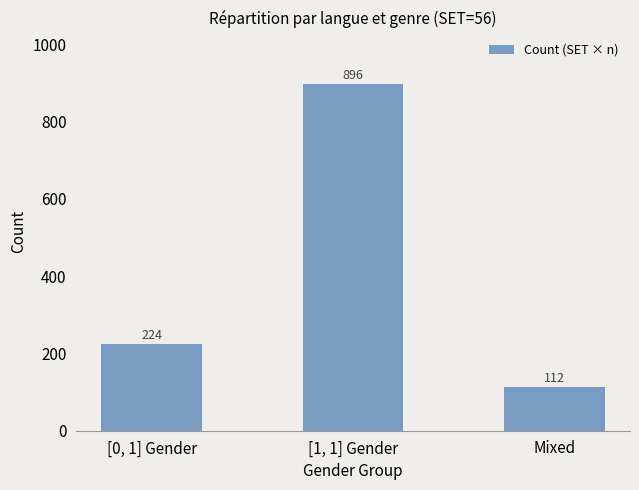

What is the change in value from [0, 1] Gender to [1, 1] Gender?

+672